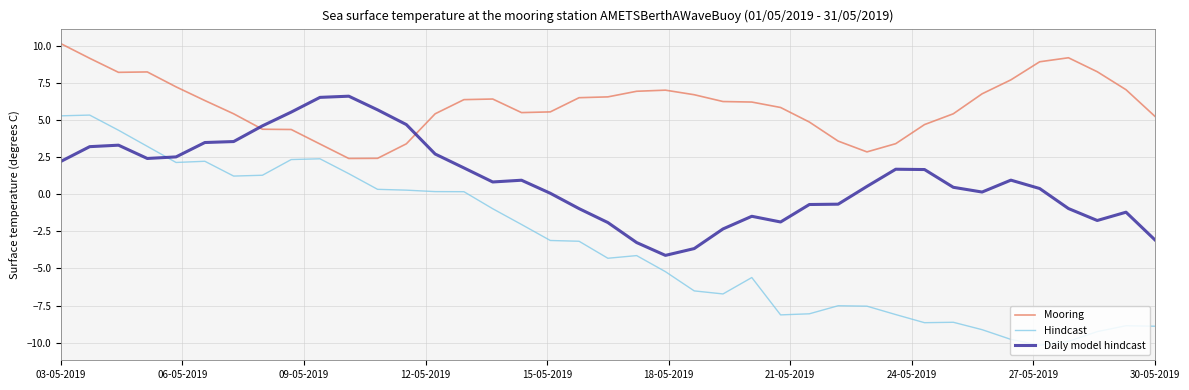

What is the greatest value displayed?

10.1